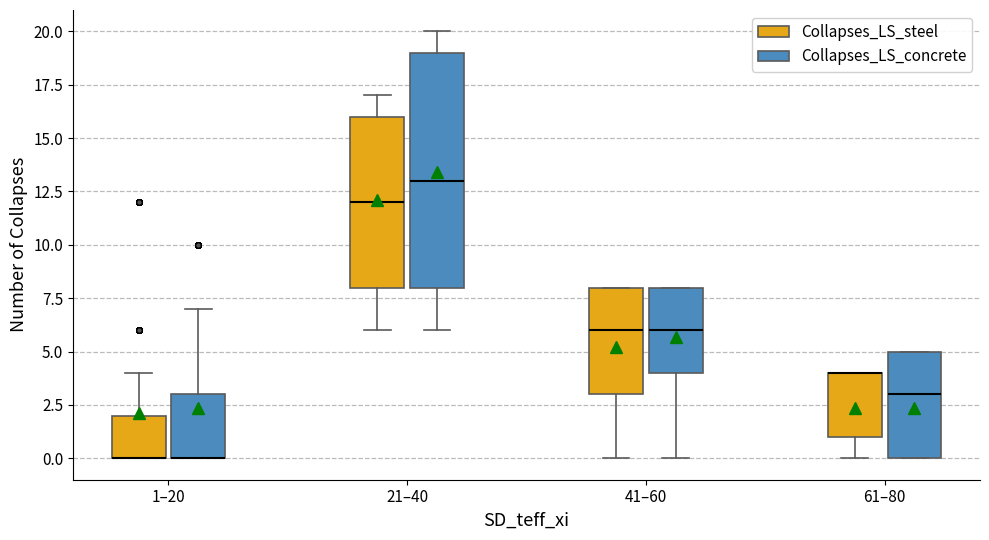

Comparing the boxes themselves (not the whiskers), which one is the tallest?

21–40 (Collapses_LS_concrete)